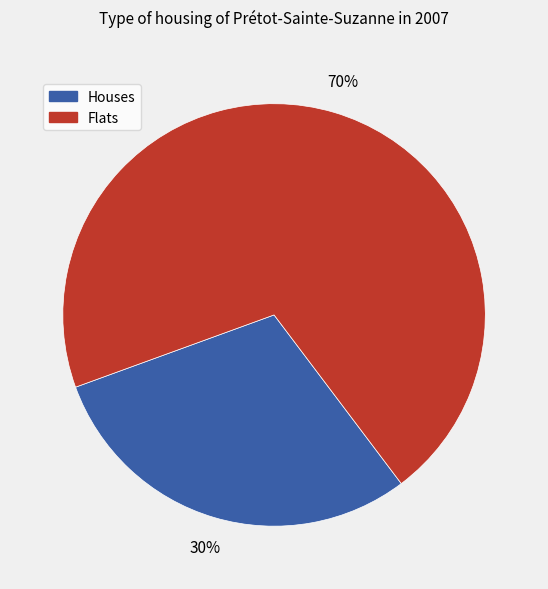

Does any single category account for the majority?

Yes